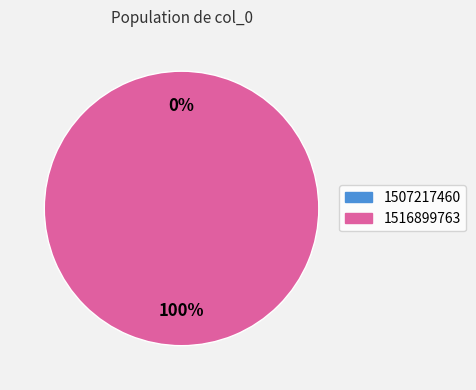

To the nearest percent, what percentage of the pie is 1516899763?

100%